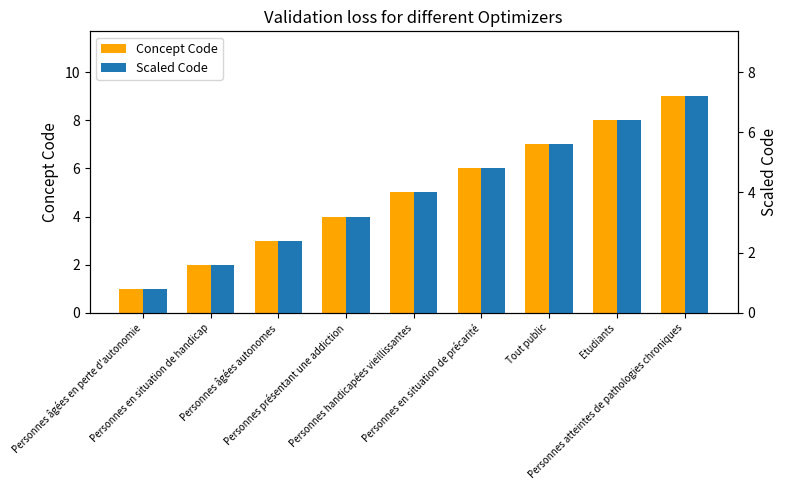

What value does the Concept Code series have at Personnes âgées en perte d'autonomie?

1.0